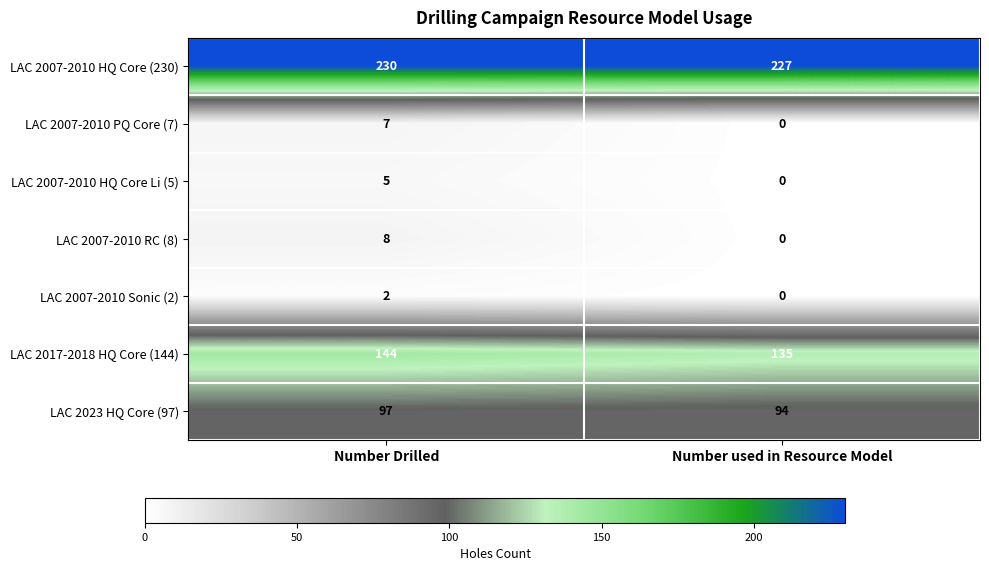

Where is LAC 2007-2010 HQ Core (230) nearest to the value 228?

Number used in Resource Model